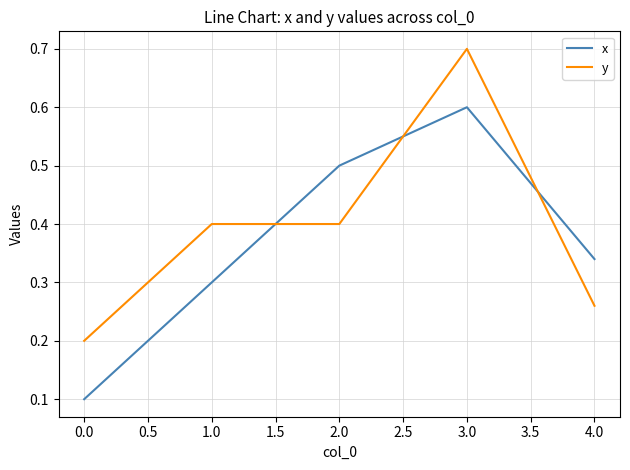

Count the number of categories in the chart.

5